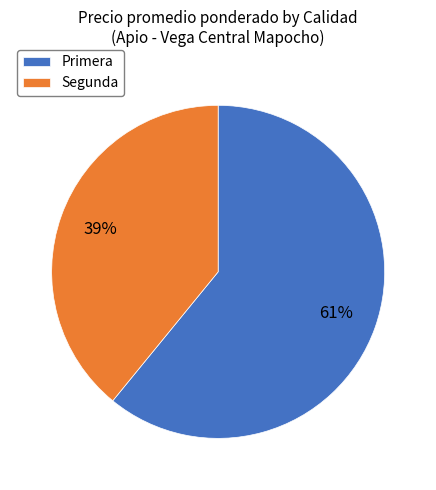

Count the number of slices in the pie.

2